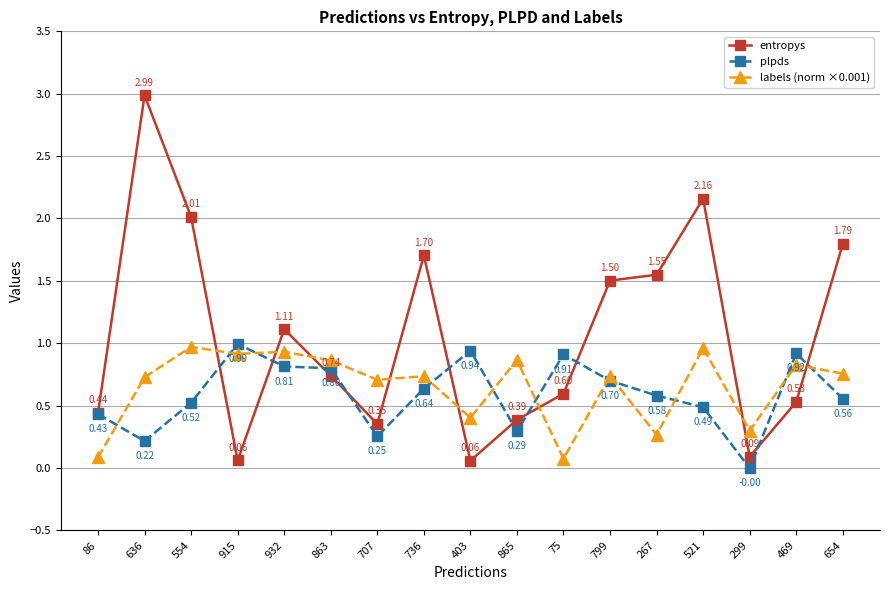

What are all the series names shown in the legend?

entropys, plpds, labels (norm ×0.001)